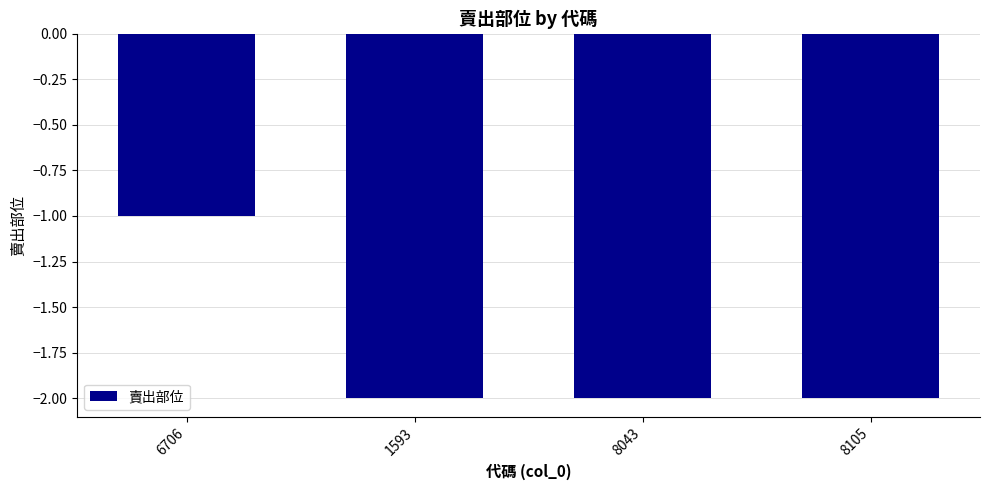

How many bars are there in total?

4